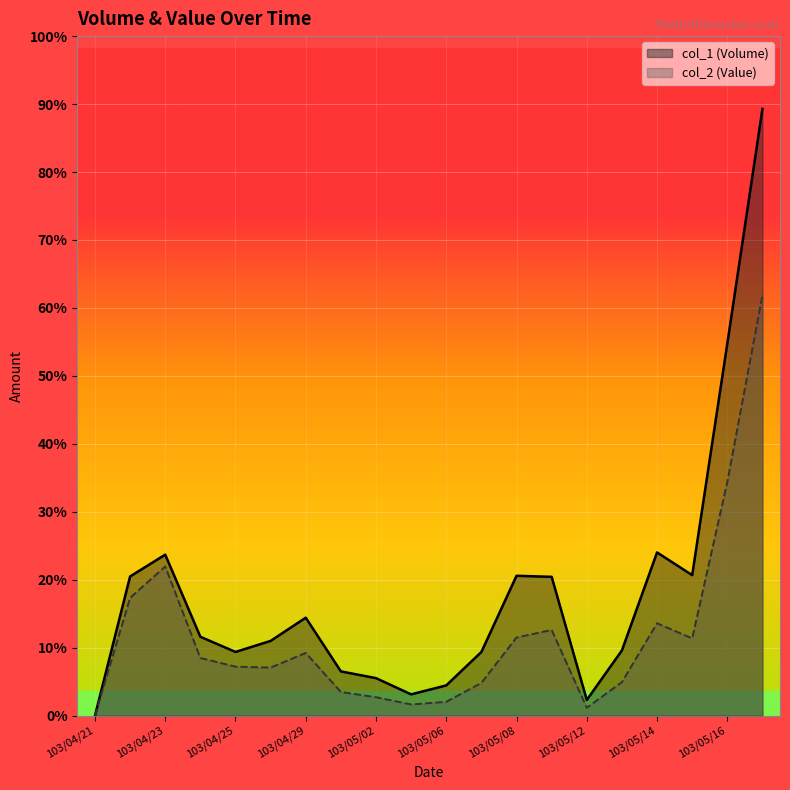

At which category does the chart reach its peak across all series?

103/05/19